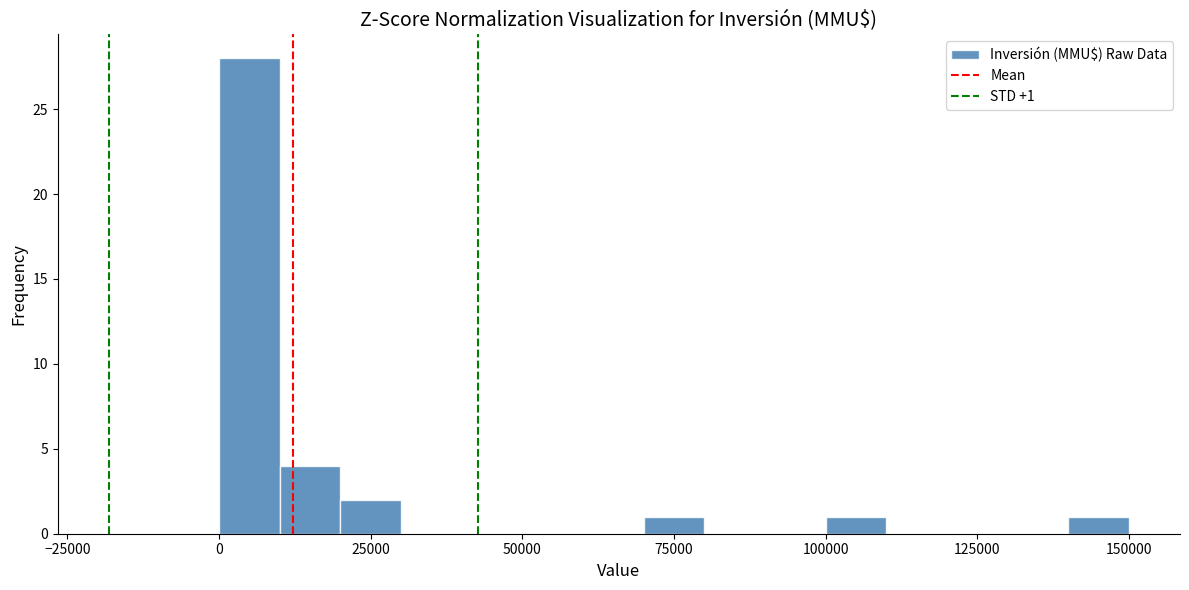

Around what value on the x-axis is the tallest bar? Give the approximate position of its centre, as read against the axis.

5000